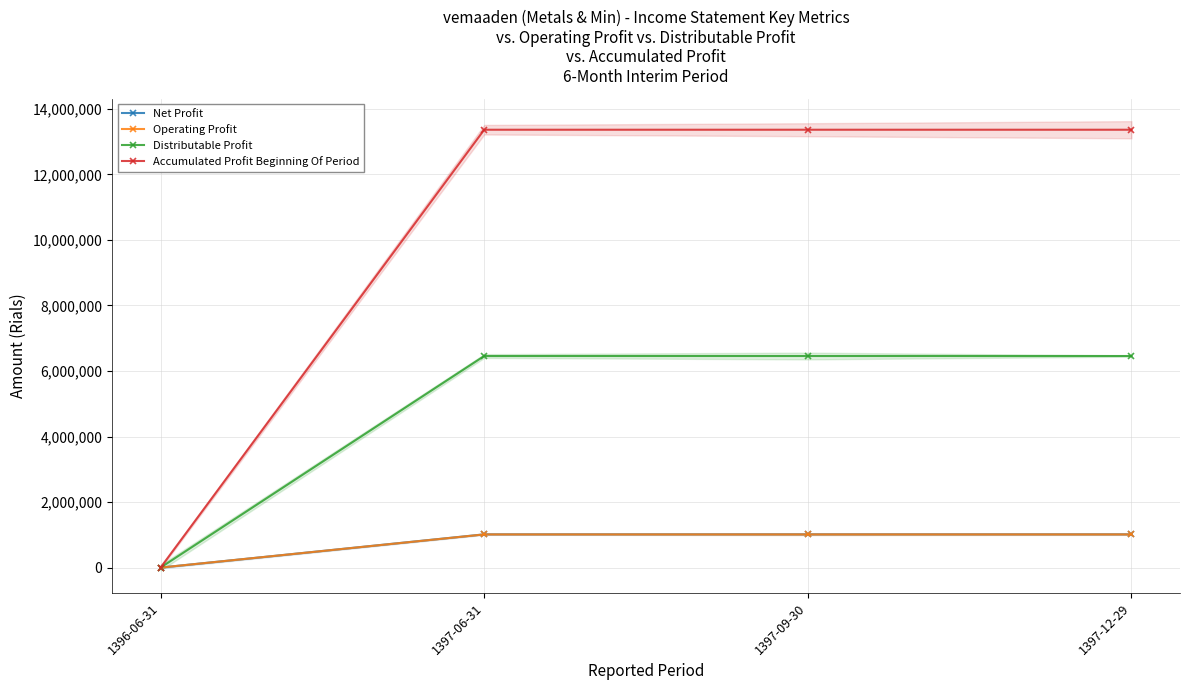

Which series has the widest spread of values?

Accumulated Profit Beginning Of Period